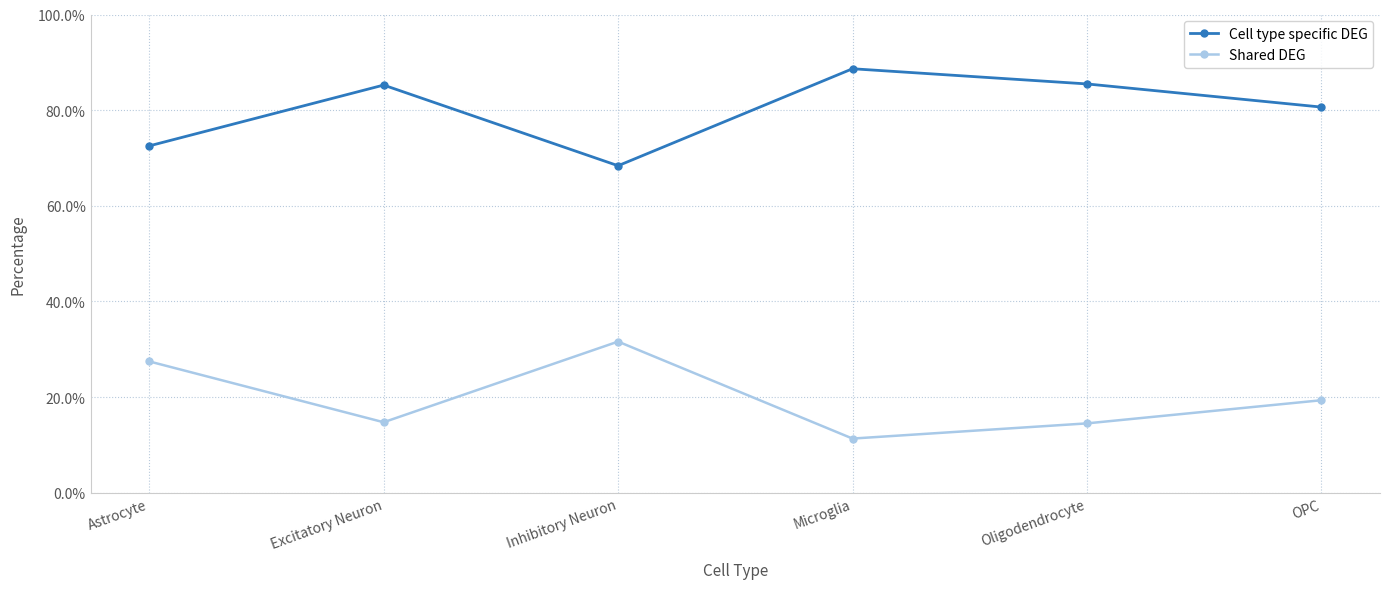

At which label does Shared DEG reach its peak?

Inhibitory Neuron